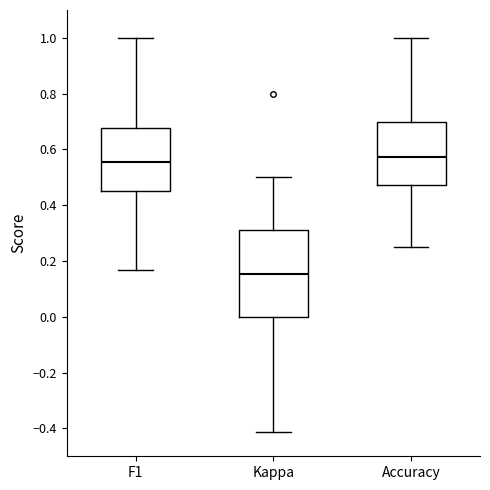

Which box has the lowest median line?

Kappa